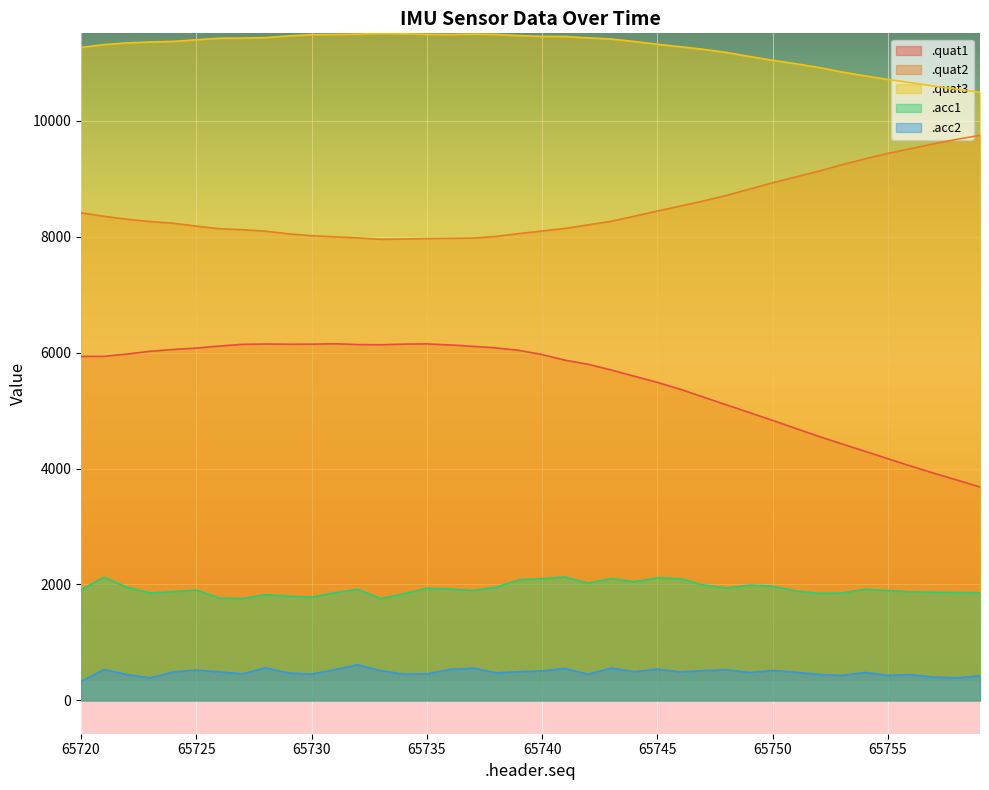

Where is the first local minimum for .quat1?

65729